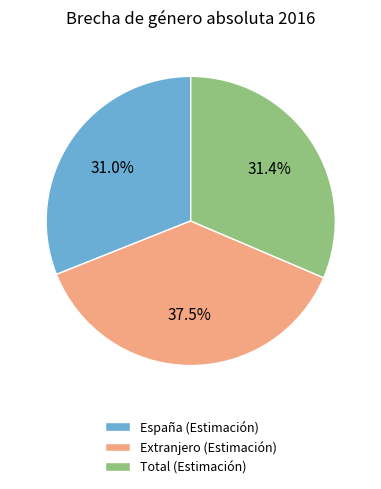

To the nearest percent, what is the difference between the Extranjero (Estimación) and Total (Estimación) slice percentages?

6%